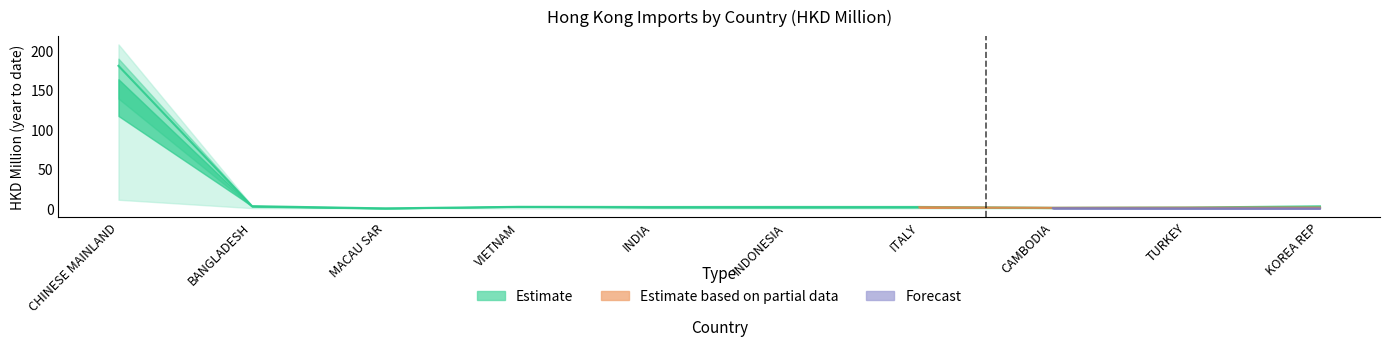

What is the label of the 3rd point from the right?

CAMBODIA